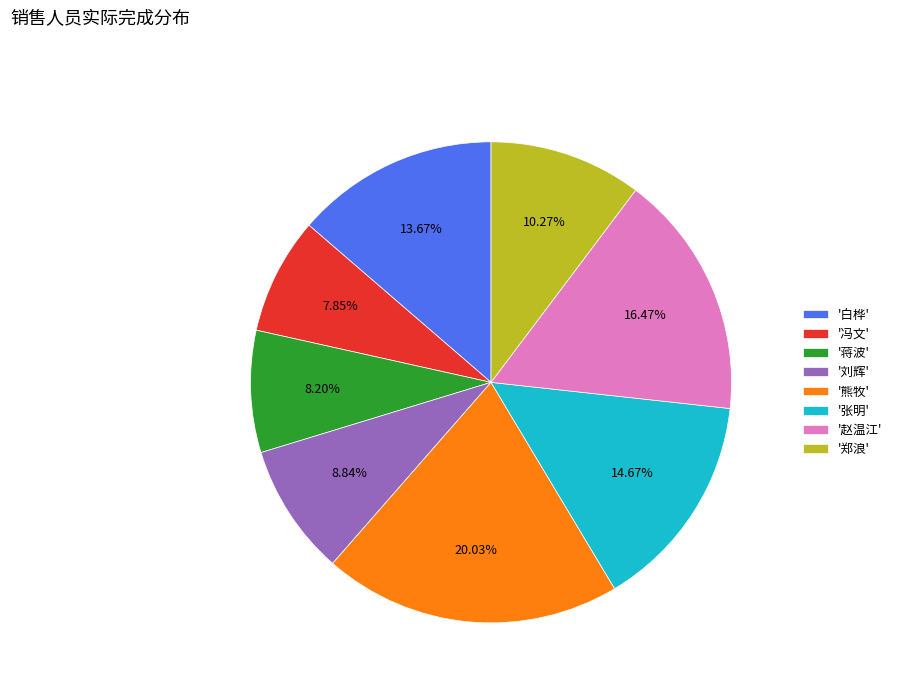

Which has a higher value, '赵温江' or '冯文'?

'赵温江'